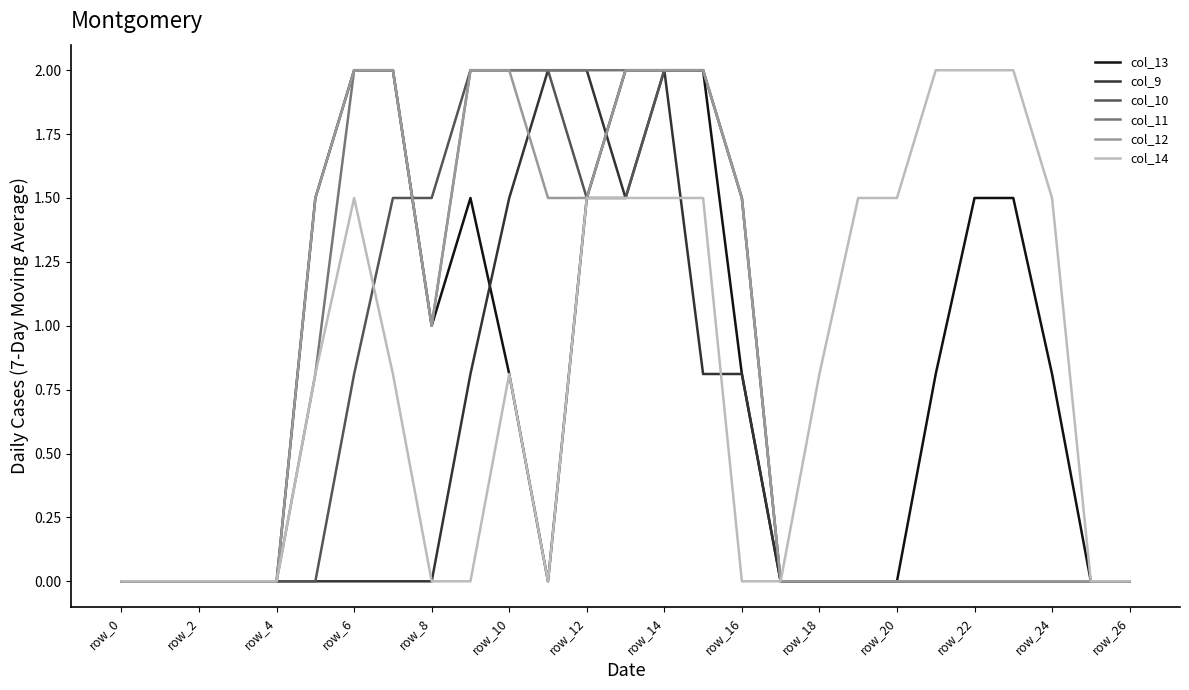

What is the difference between the second highest and minimum values in the col_13 series?

2.0